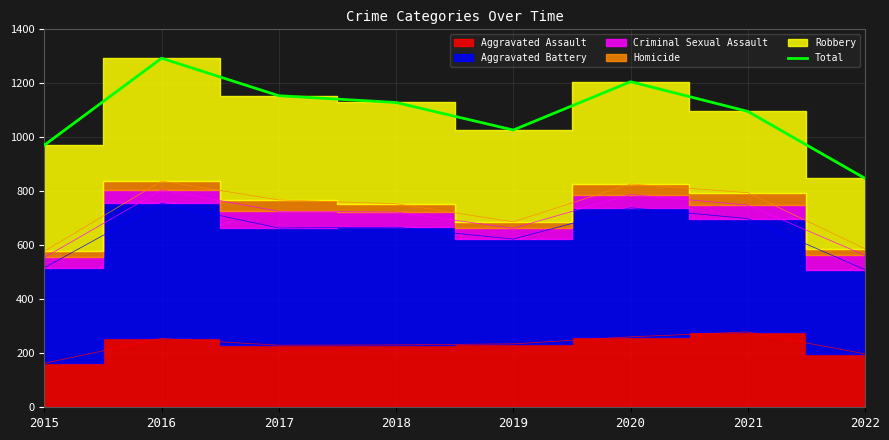

List the labels in order of value, largest first.

2016, 2020, 2017, 2018, 2021, 2019, 2015, 2022